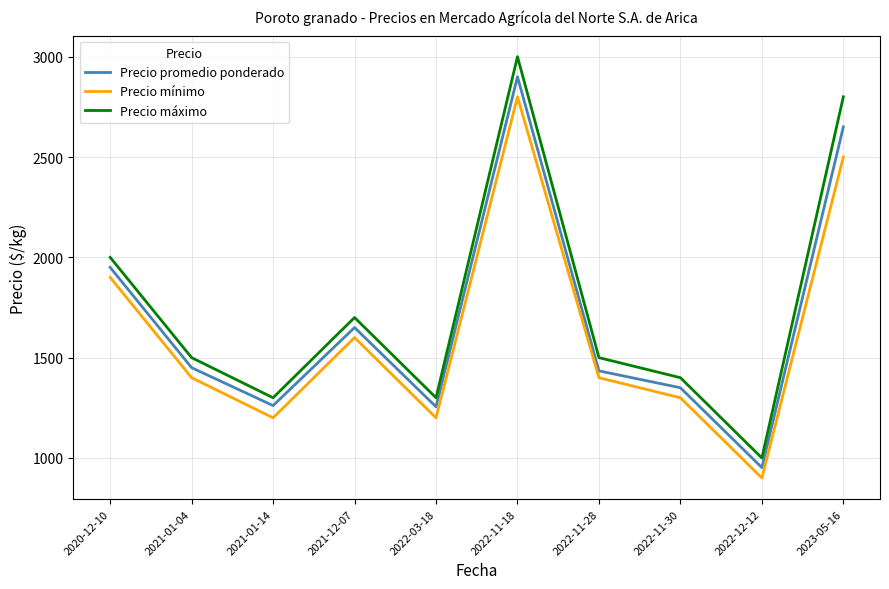

What is the total value across all series at 2022-11-30?

4050